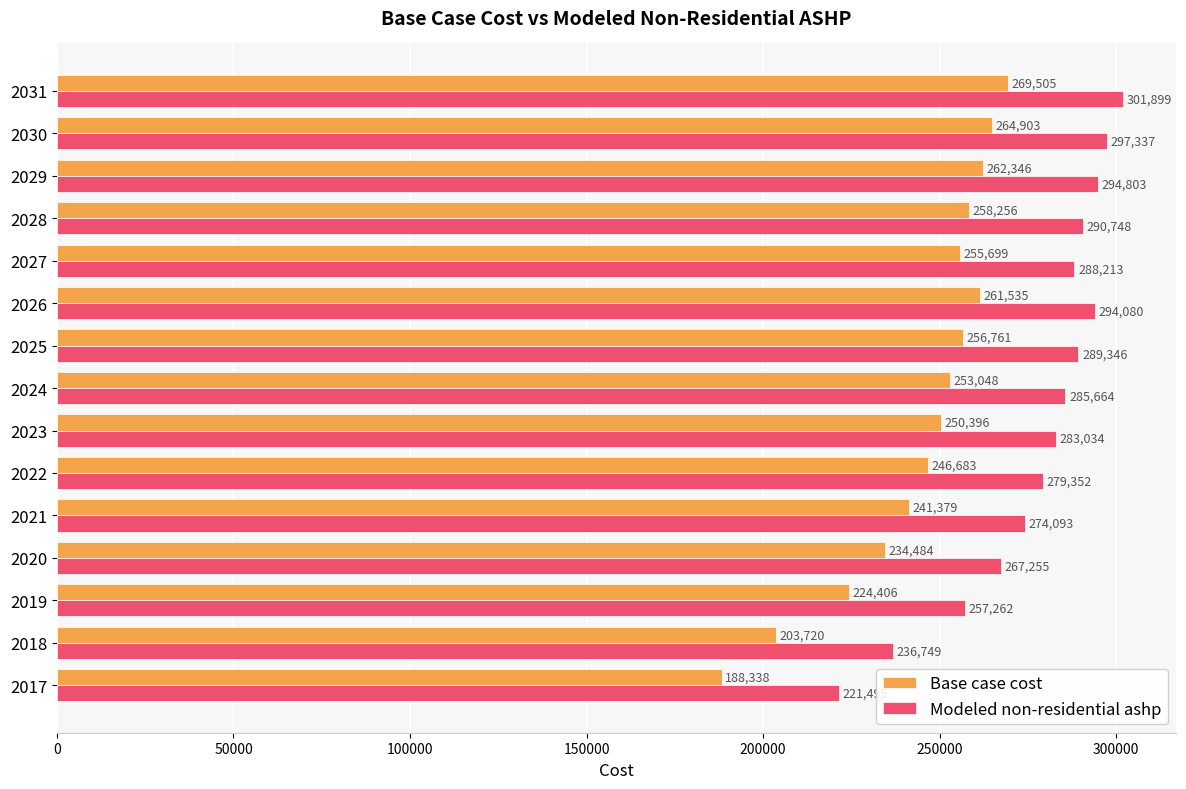

What are all the series names shown in the legend?

Base case cost, Modeled non-residential ashp